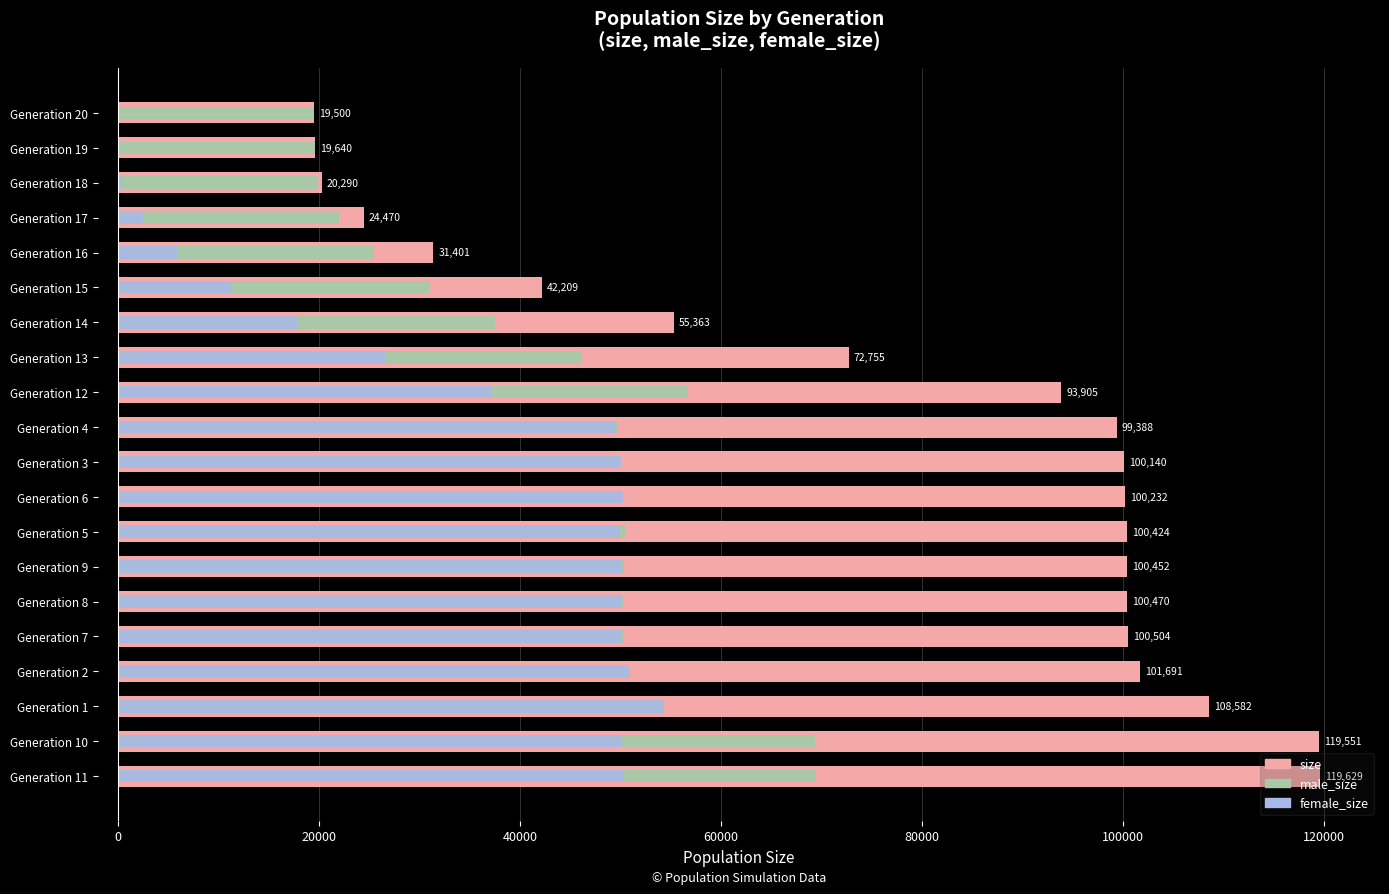

Count the number of categories in the chart.

20